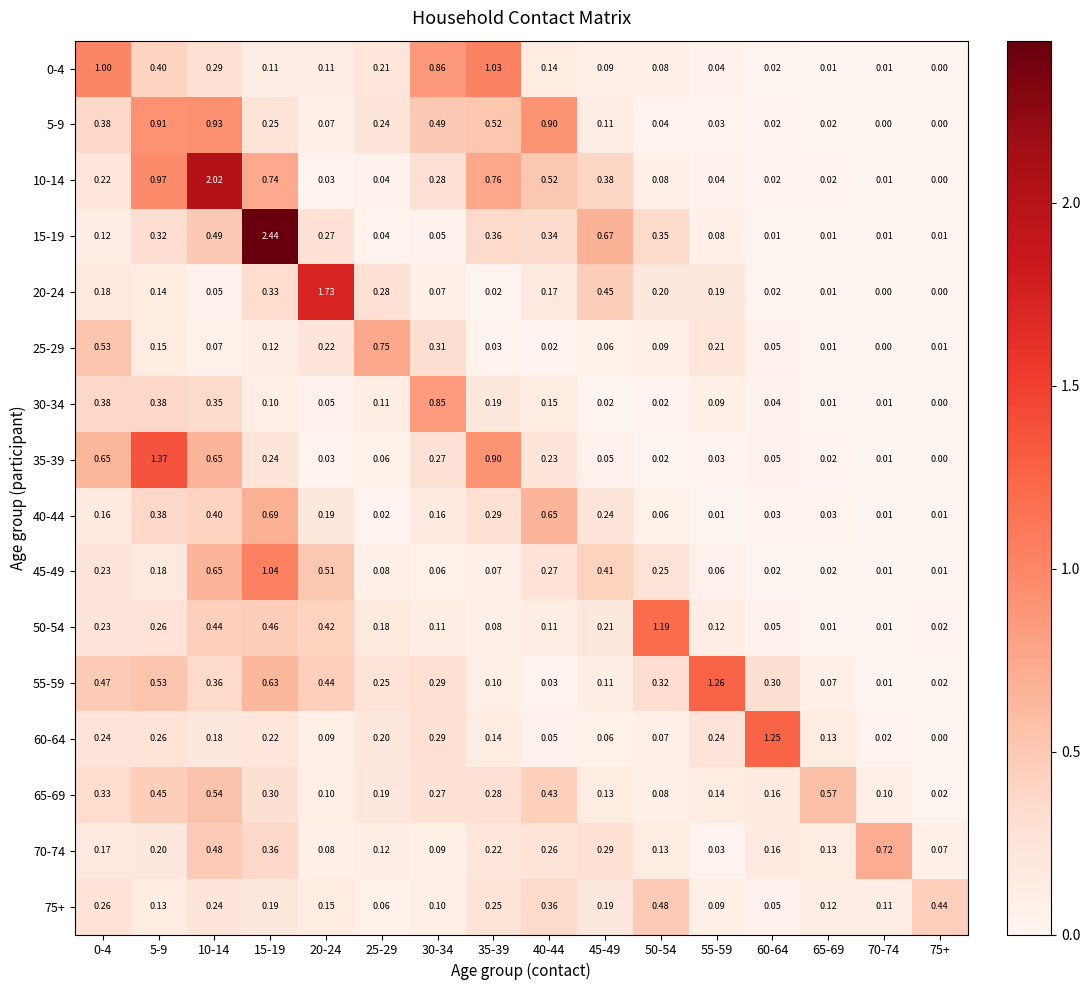

Is the value of 0-4 at 55-59 greater than the value of 5-9 at 60-64?

Yes